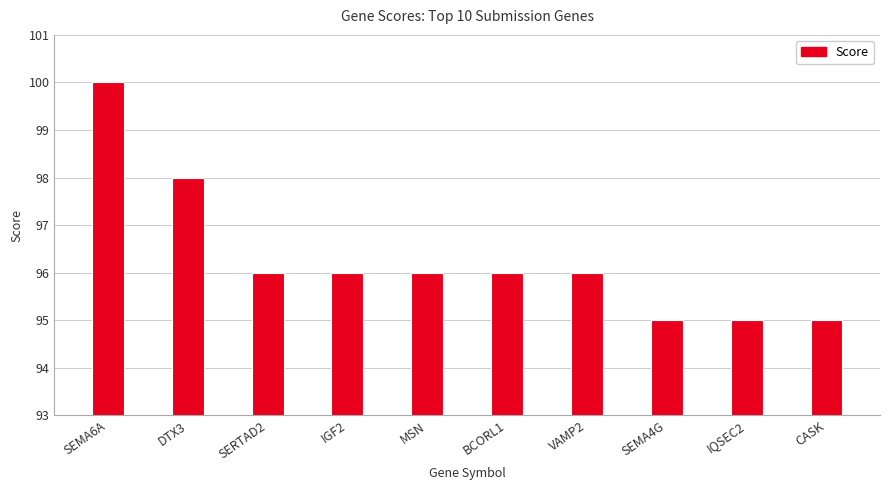

Read the value at CASK.

95